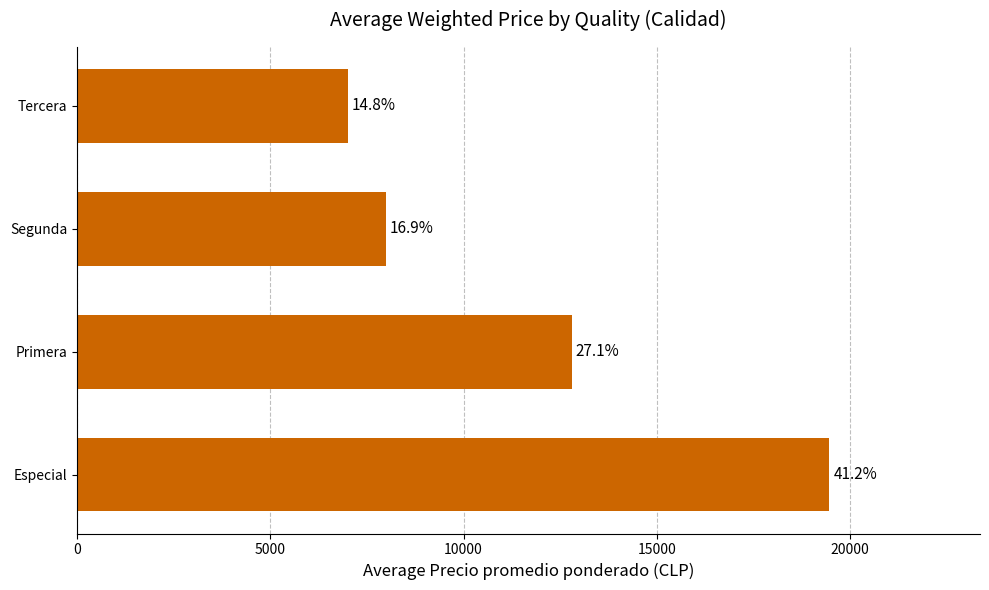

How many bars are there in total?

4